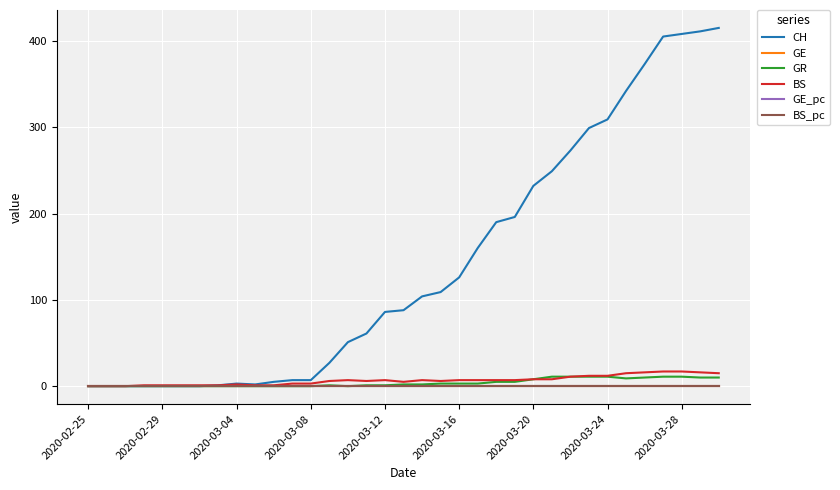

Which series has the largest range (max minus min)?

CH